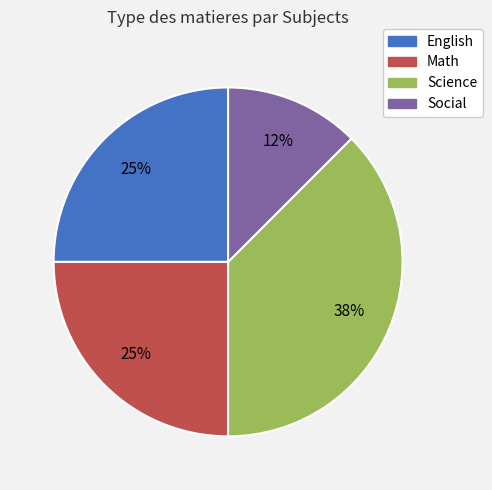

Is Social the majority of the pie?

No